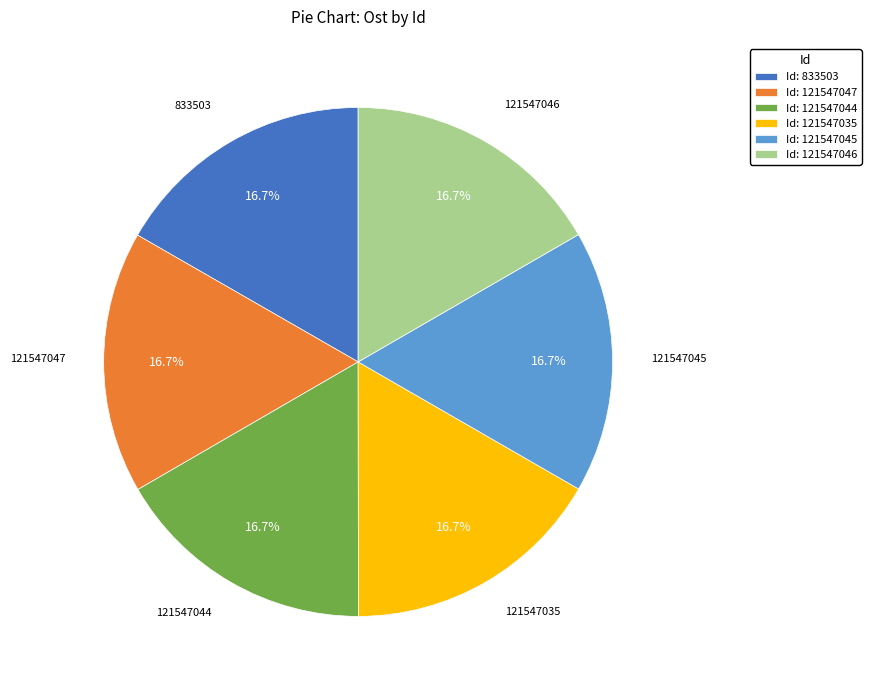

Is the sum of Id: 121547045 and Id: 833503 greater than half?

No